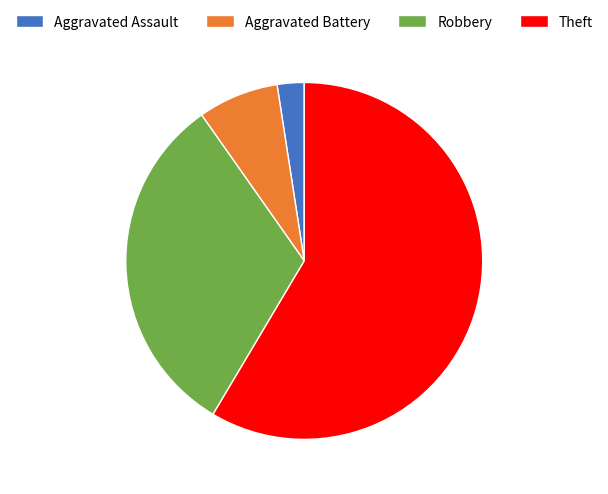

Rank the categories by value from lowest to highest.

Aggravated Assault, Aggravated Battery, Robbery, Theft